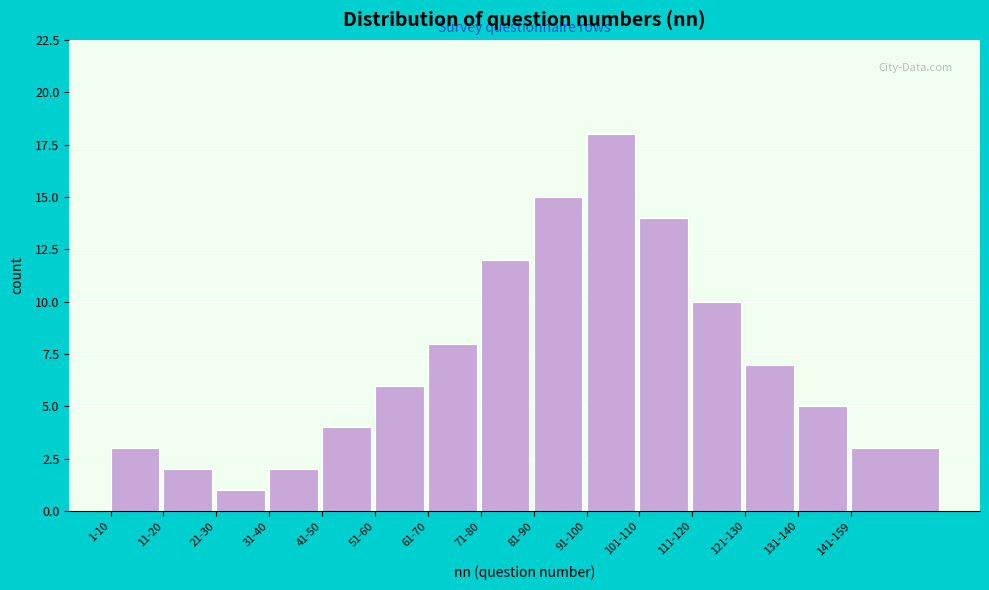

Reading right to left, what are all the values shown in this chart?

141-159=3	131-140=5	121-130=7	111-120=10	101-110=14	91-100=18	81-90=15	71-80=12	61-70=8	51-60=6	41-50=4	31-40=2	21-30=1	11-20=2	1-10=3